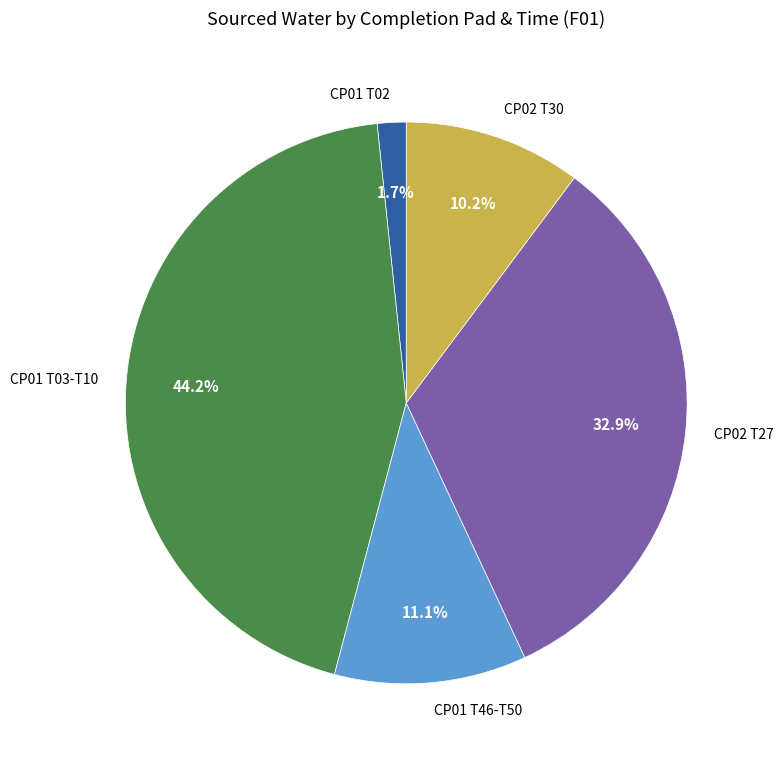

Between CP02 T27 and CP02 T30, which is larger?

CP02 T27